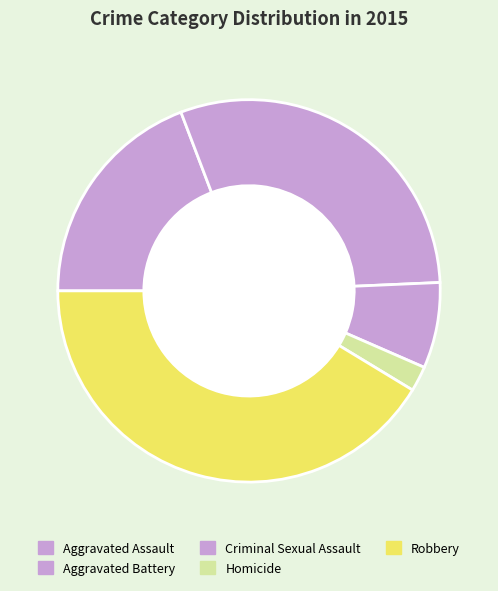

Which category has the biggest portion of the pie?

Robbery